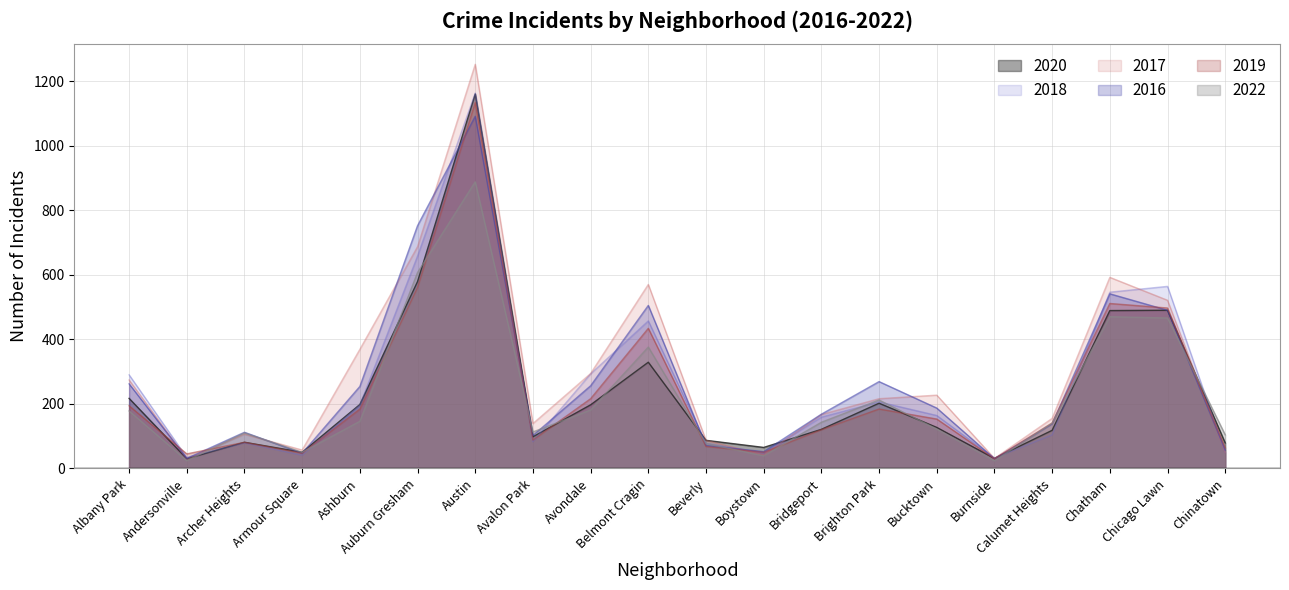

Which series has the largest total across all categories?

2017